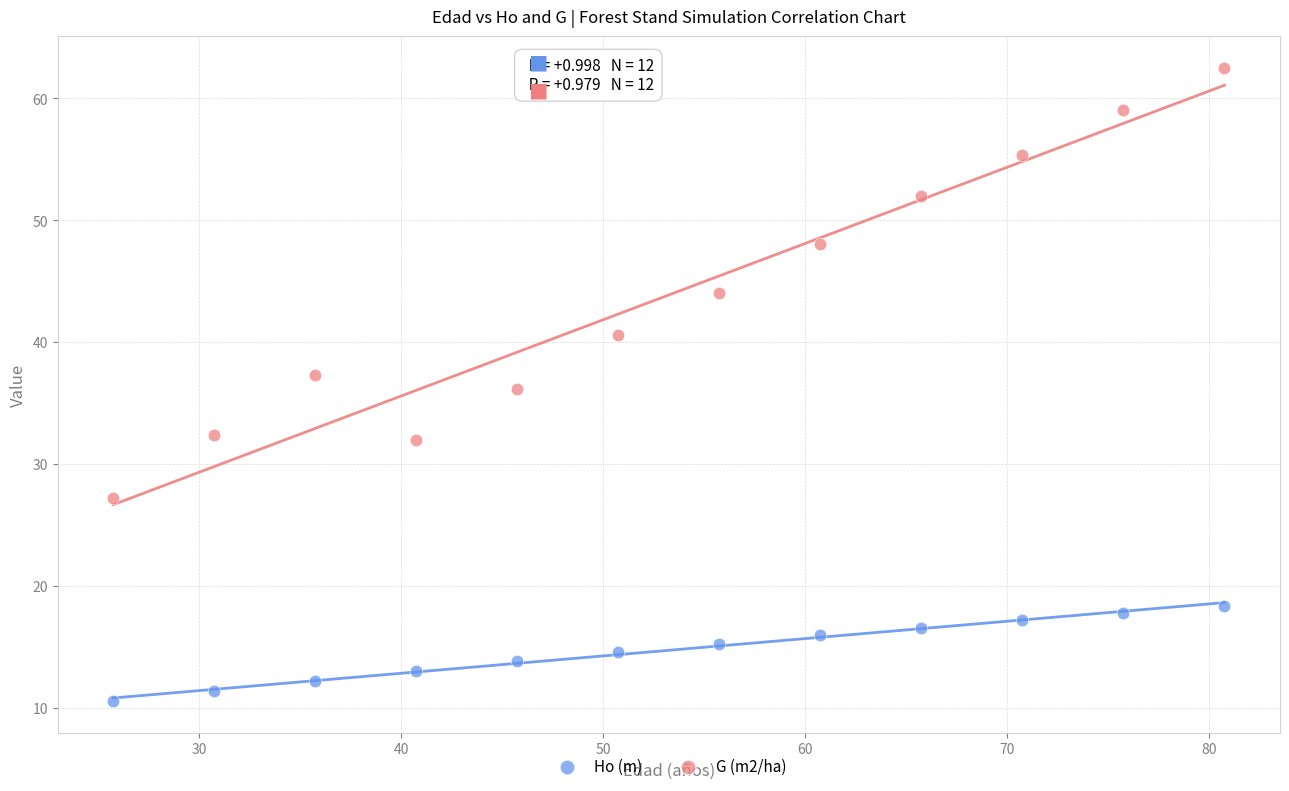

What are all the series names shown in the legend?

Ho (m), G (m2/ha)